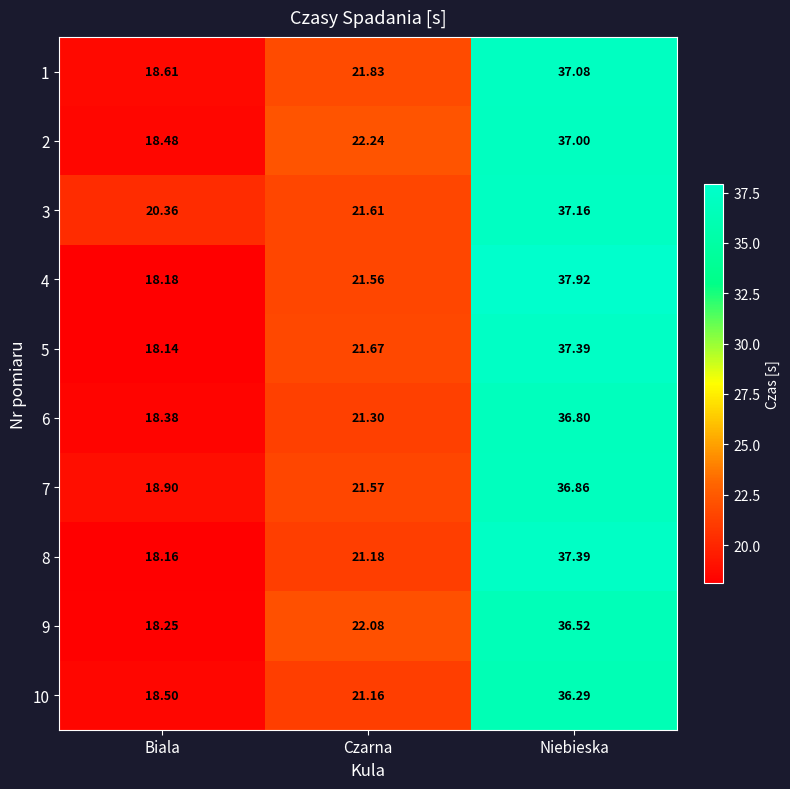

Rank the categories by 7 value from highest to lowest.

Niebieska, Czarna, Biala